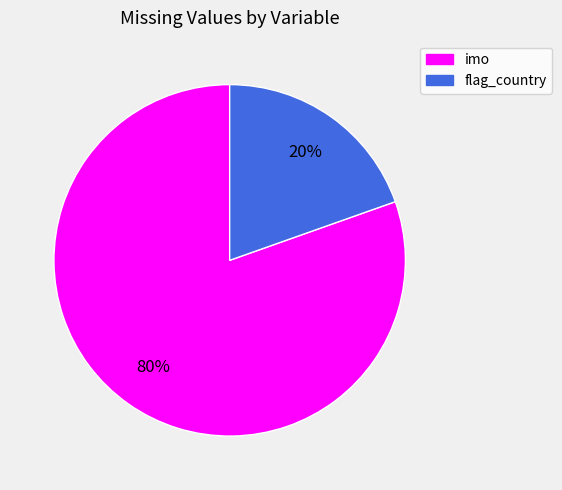

To the nearest percent, what is the combined percentage of imo and flag_country?

100%